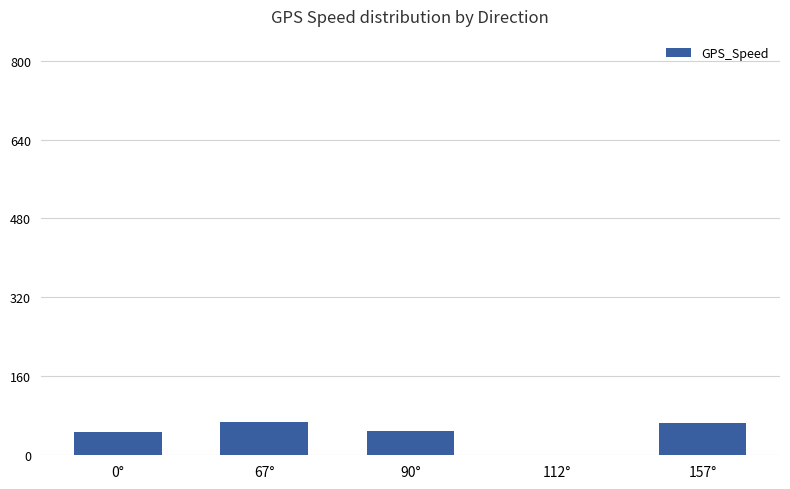

Does the chart contain stacked bars?

No